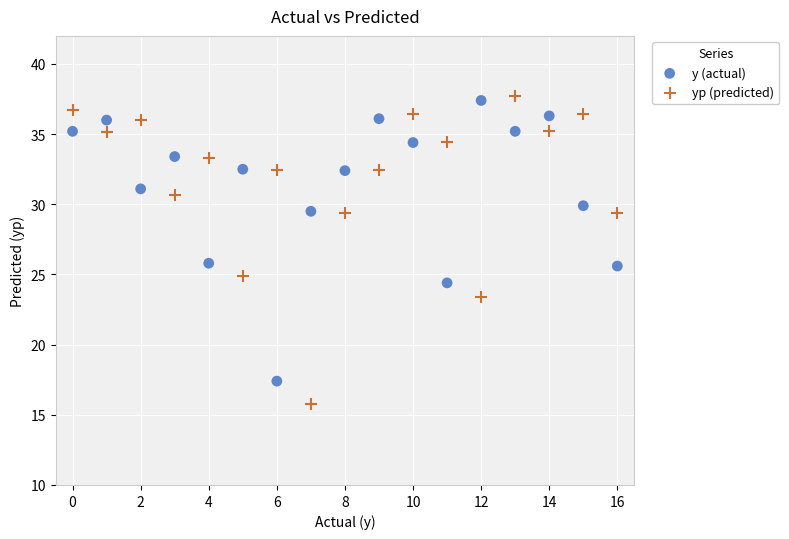

Which series has the widest spread of Y values?

yp (predicted)